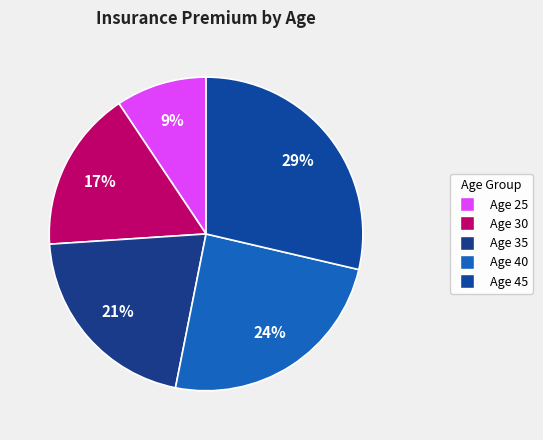

To the nearest percent, what is the average slice percentage?

20%